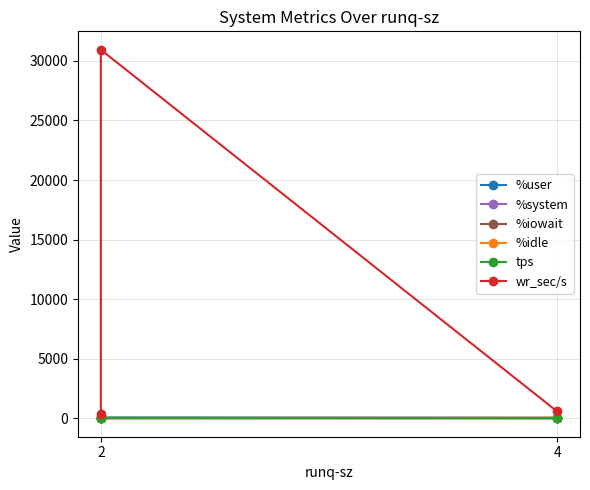

Rank the series at 2 from lowest to highest value.

%iowait, %system, tps, %user, %idle, wr_sec/s